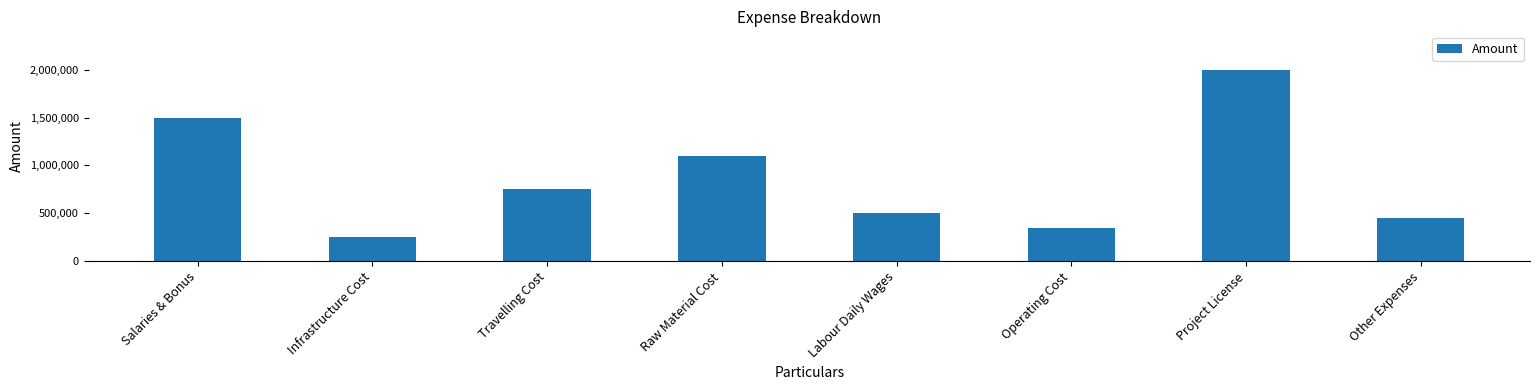

At which label does the data first exceed 750000?

Salaries & Bonus